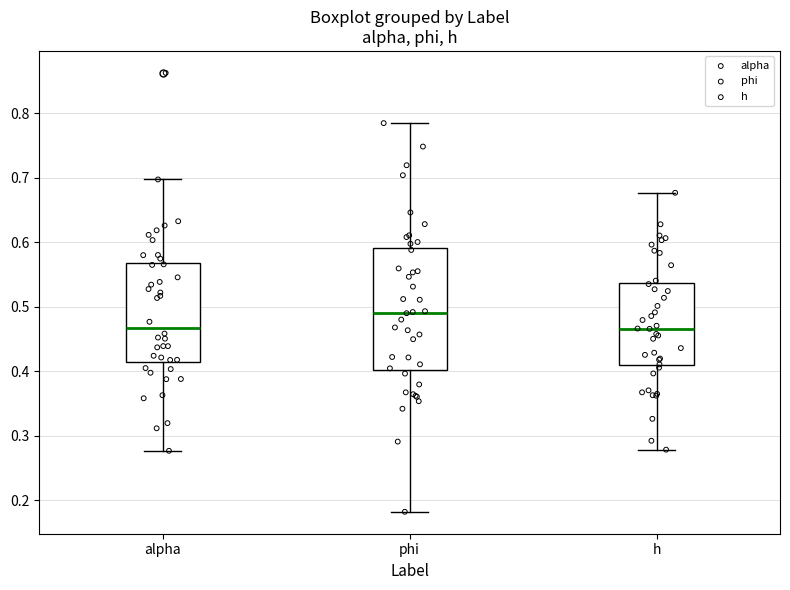

Reading left to right, read every box against the y-axis: the position of its median line, the range the box covers, and the ends of its whiskers. The values are not printed on the chart, so give them approximately, as read against the axis.

alpha: median 0.47, box 0.41 to 0.57, whiskers 0.28 to 0.70
phi: median 0.49, box 0.40 to 0.59, whiskers 0.18 to 0.78
h: median 0.47, box 0.41 to 0.54, whiskers 0.28 to 0.68